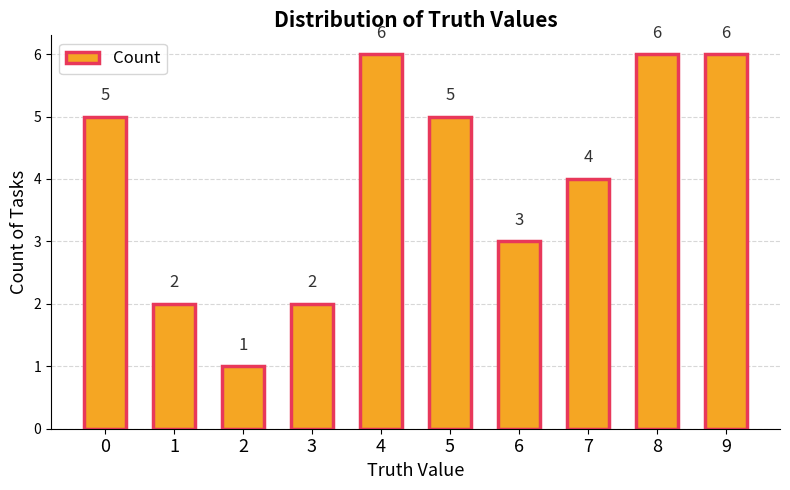

Reading right to left, what are all the values shown in this chart?

6	6	4	3	5	6	2	1	2	5